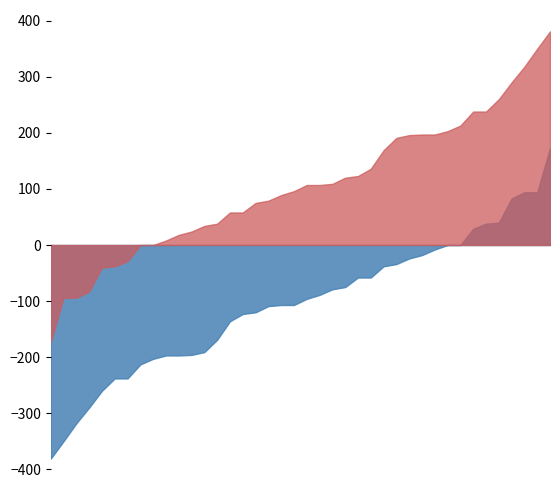

What is the maximum value shown in the chart?

381.0